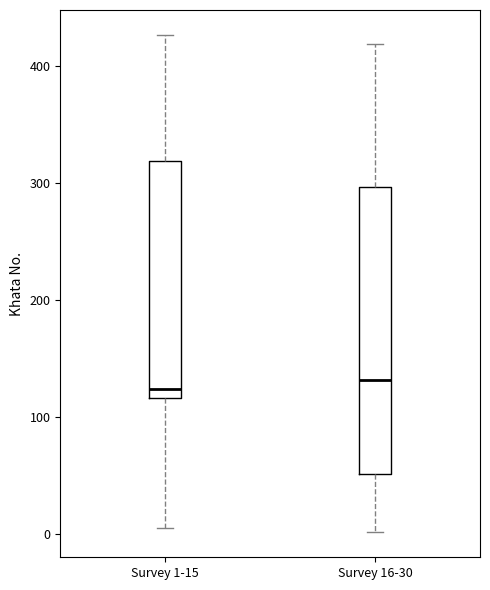

Where is the upper edge of the box for Survey 1-15 on the y-axis? The values are not printed on the chart, so give them approximately, as read against the axis.

320